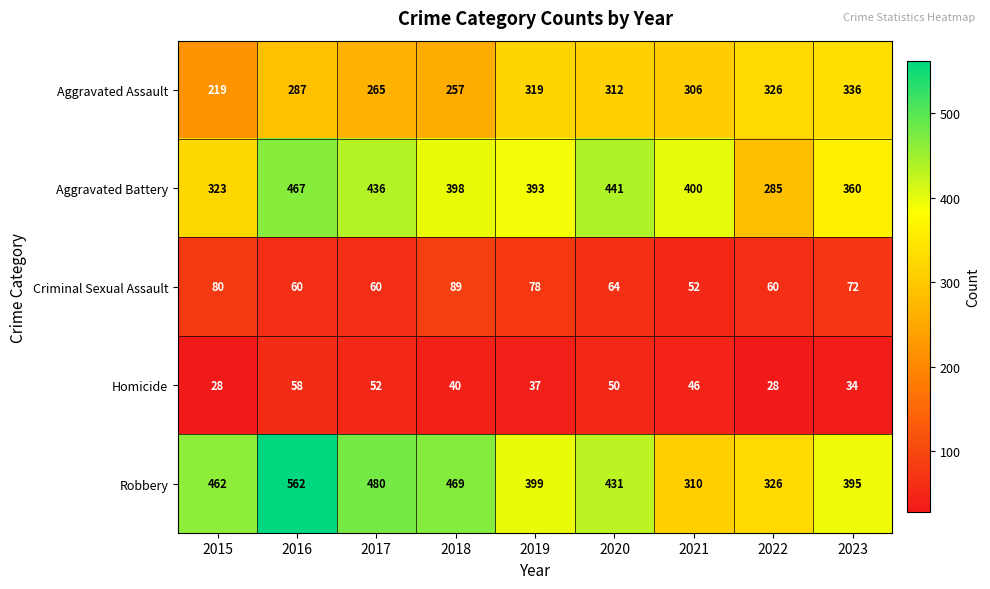

What is the sum of all Criminal Sexual Assault values?

615